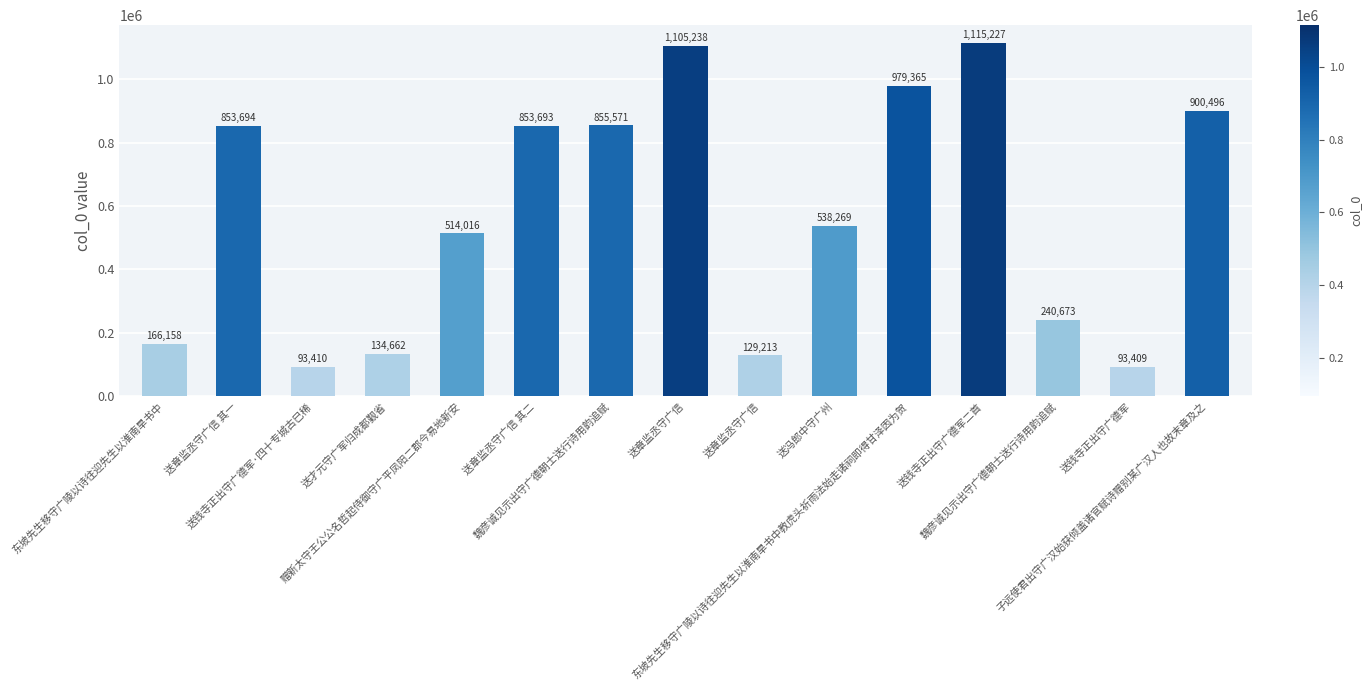

The chart shows a value of 87814 at 送才元守广军归成都觐省. True or false?

False